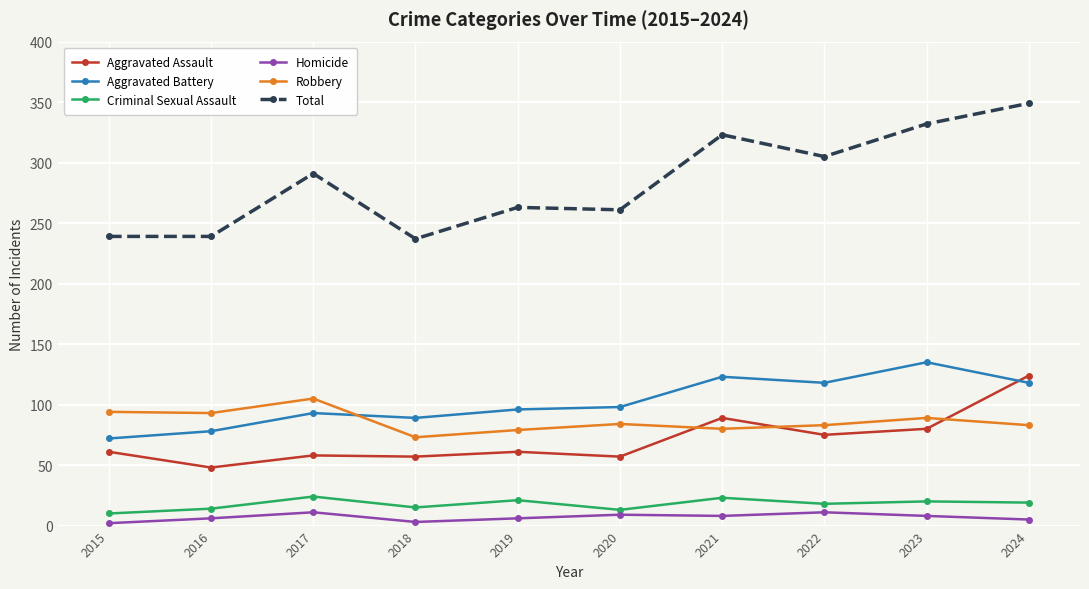

What is the lowest value of the Homicide series?

2